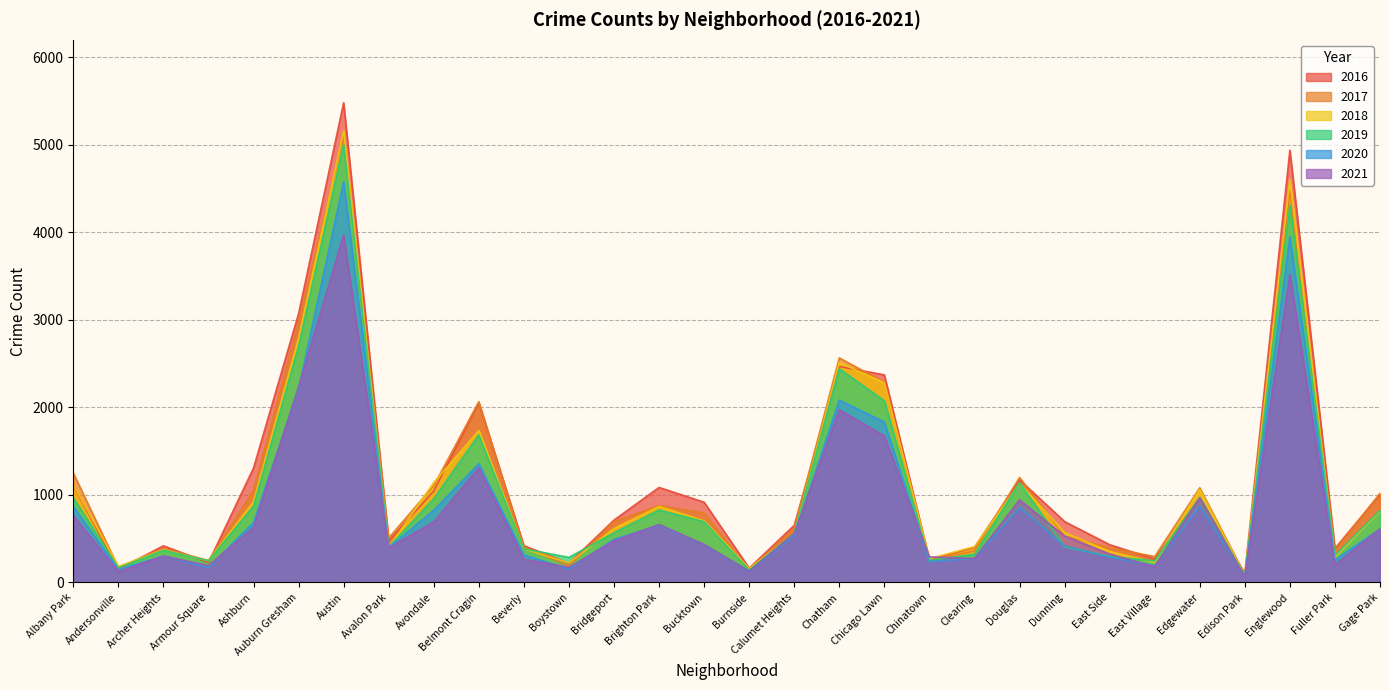

How many lines are shown in the chart?

6